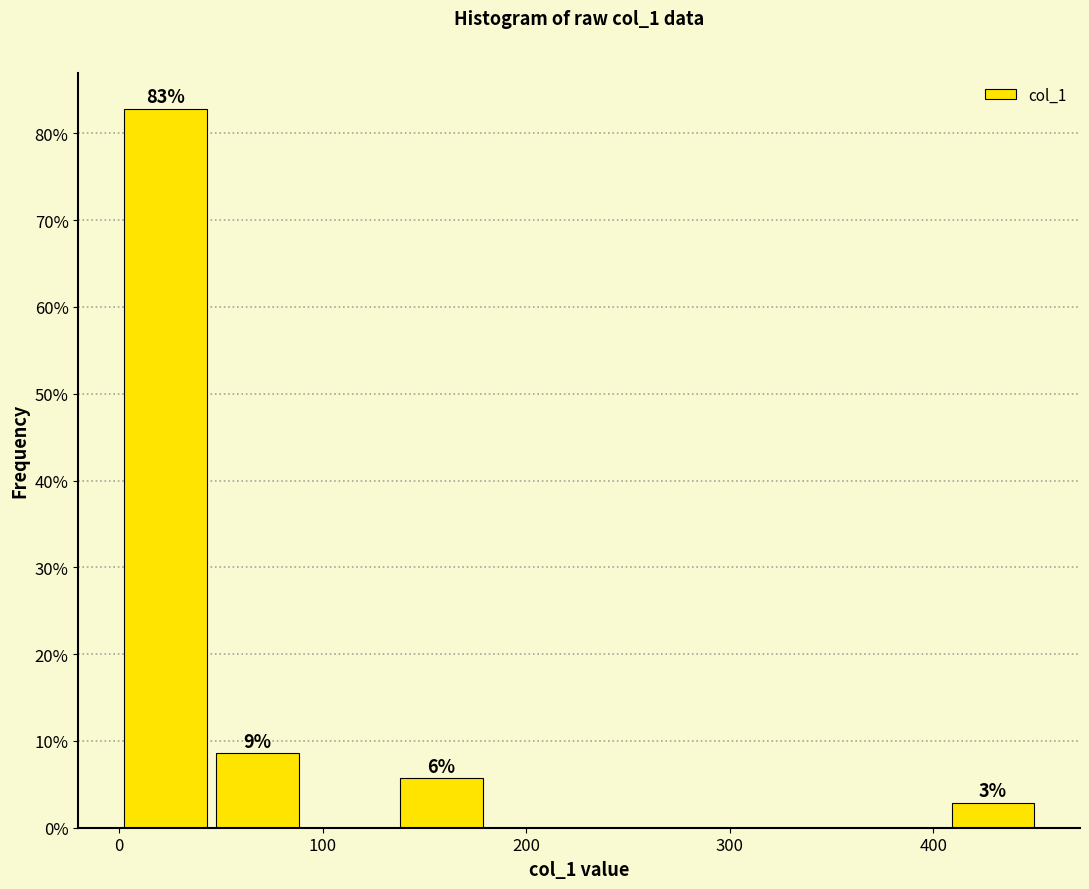

Which range on the x-axis has the tallest bar?

0 to 50